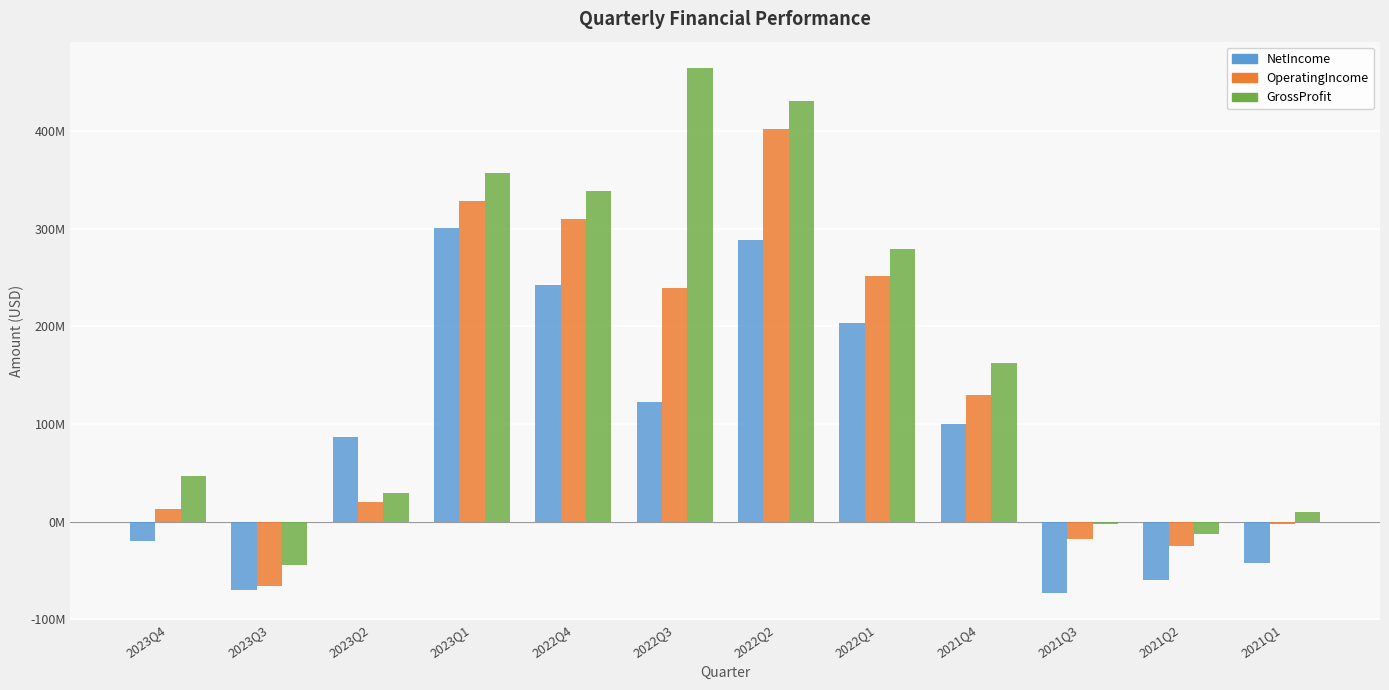

Which category has the lowest value in the NetIncome series?

2021Q3